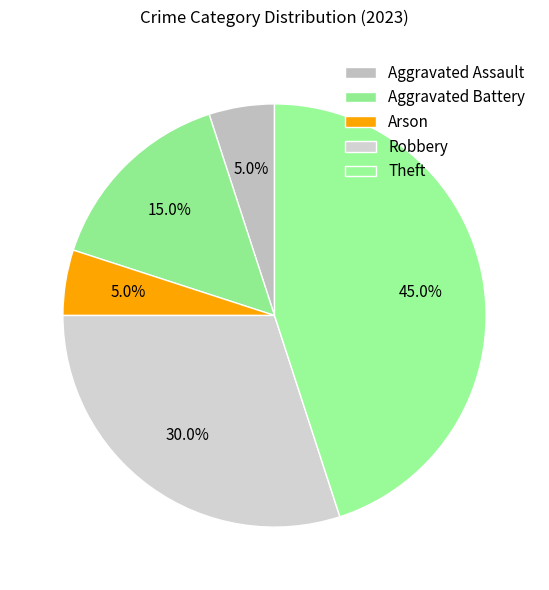

Is there a majority slice in this chart?

No